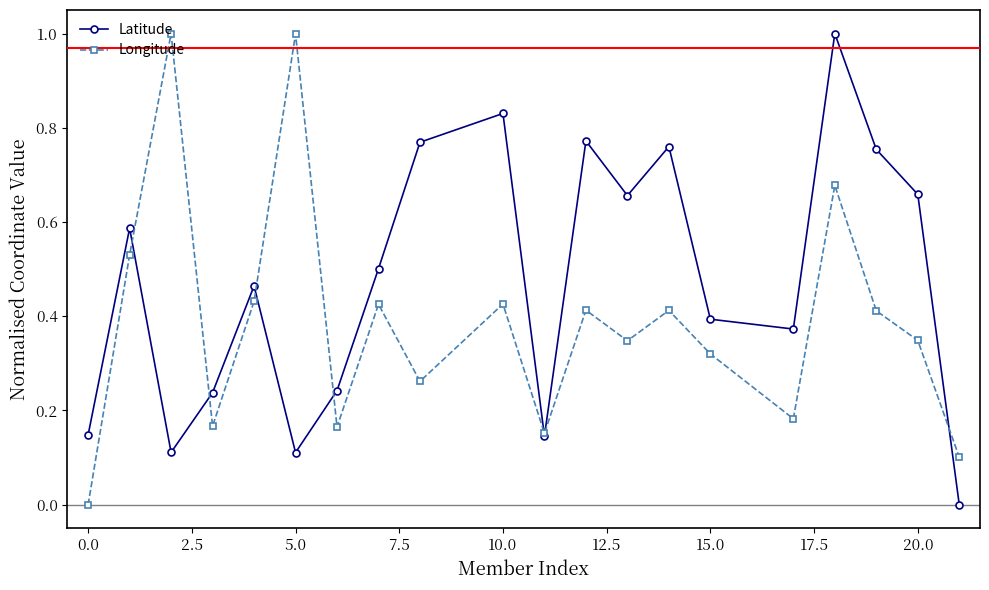

What is the sum of all Latitude values?

9.5